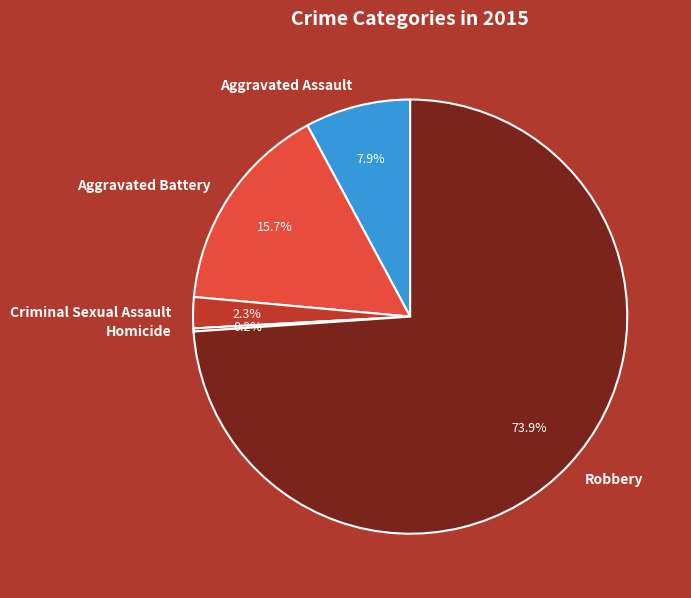

To the nearest percent, what percentage of the pie is Robbery?

74%